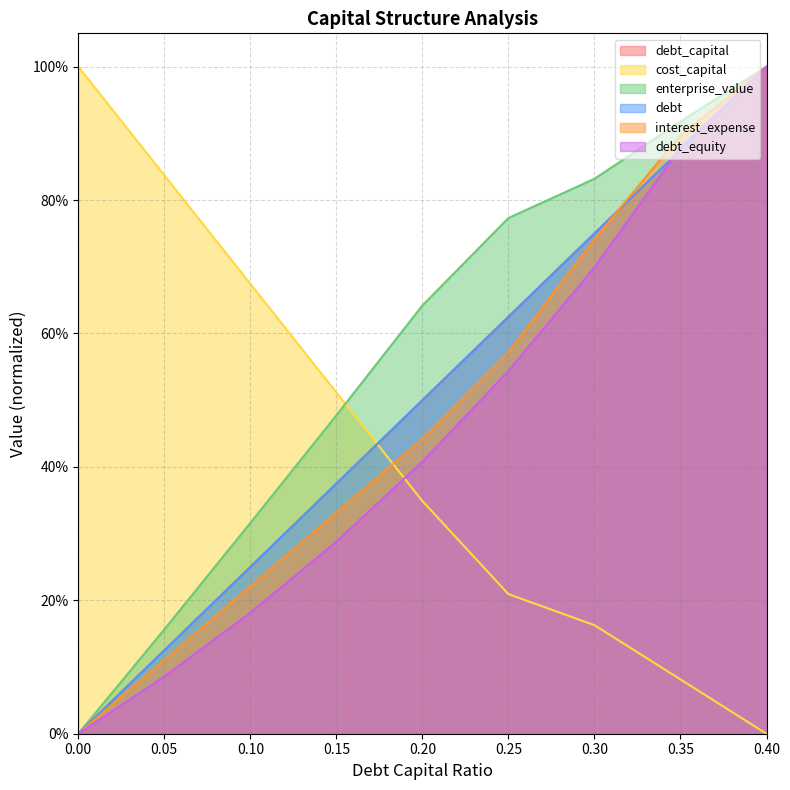

What is the difference between the maximum and minimum values in the debt series?

1.0